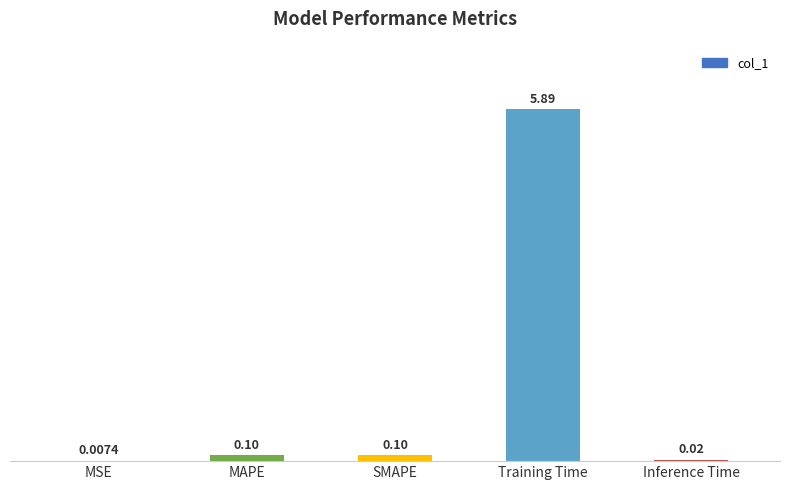

What is the change in value from MSE to MAPE?

+0.1